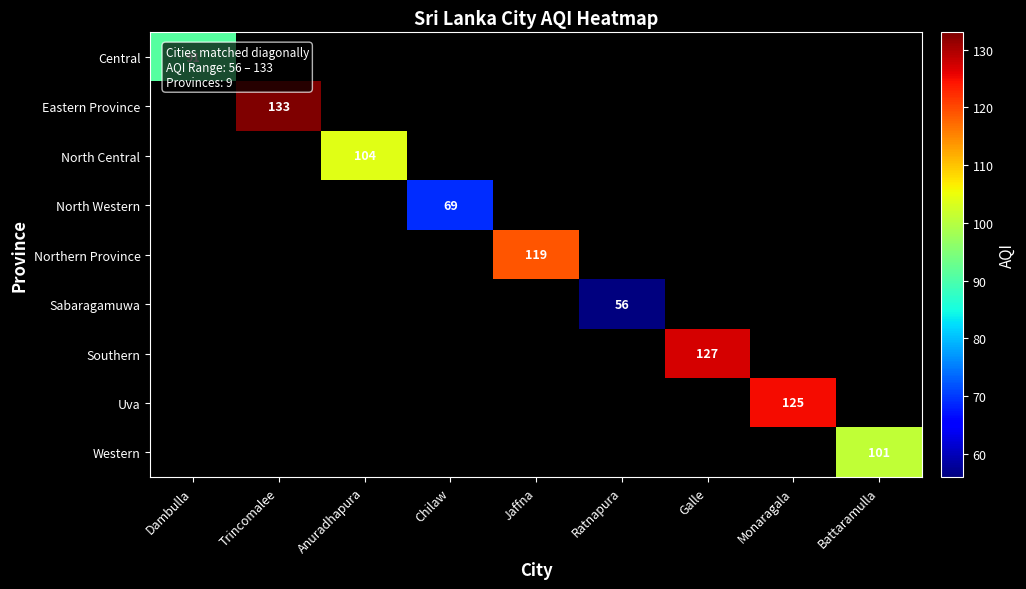

The Eastern Province series shows 192 at Trincomalee. True or false?

False